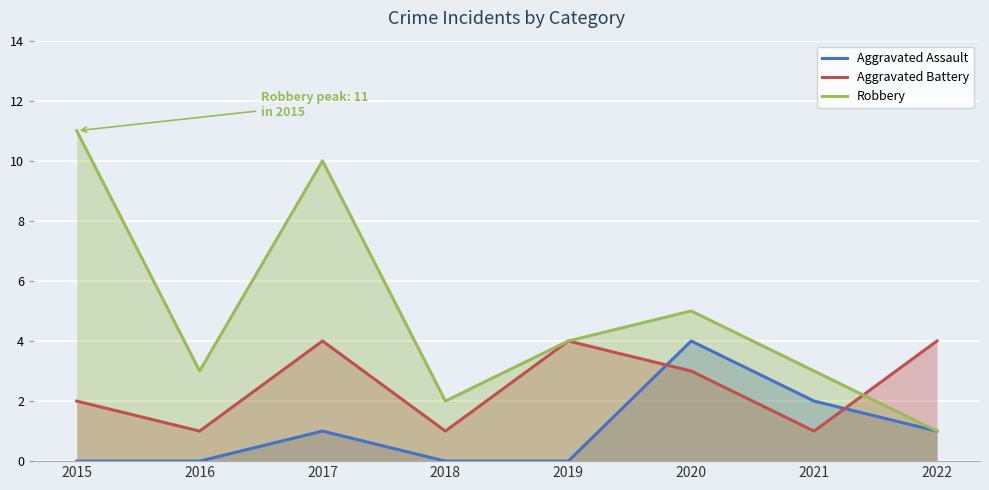

At which label is Aggravated Battery closest to 2?

2015